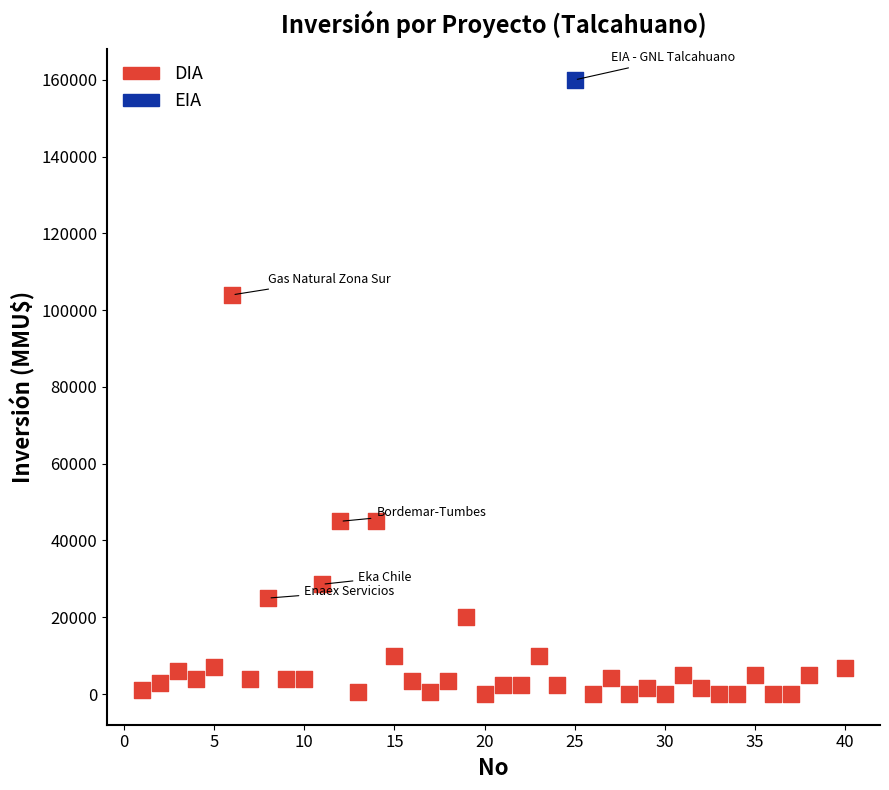

What are all the series names shown in the legend?

DIA, EIA